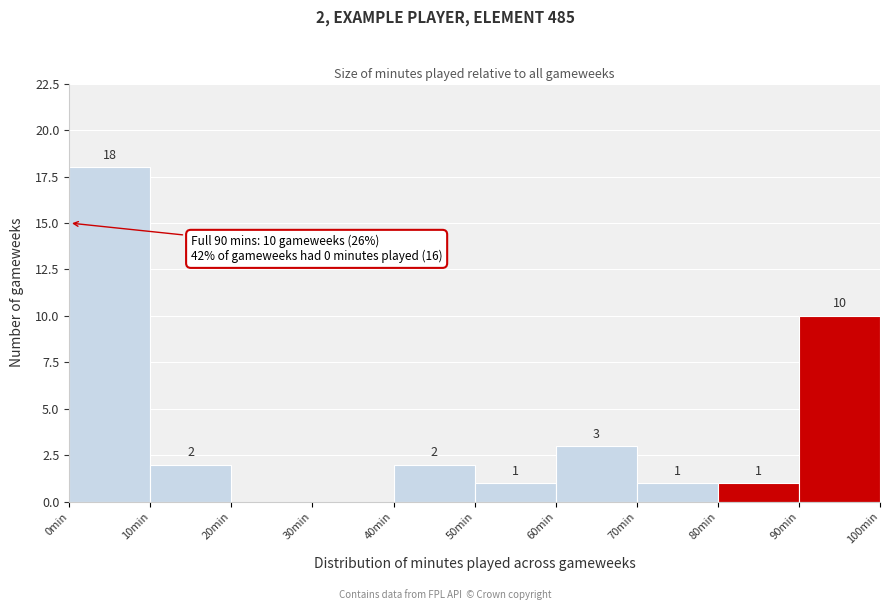

Which range on the x-axis has the tallest bar?

0 to 10